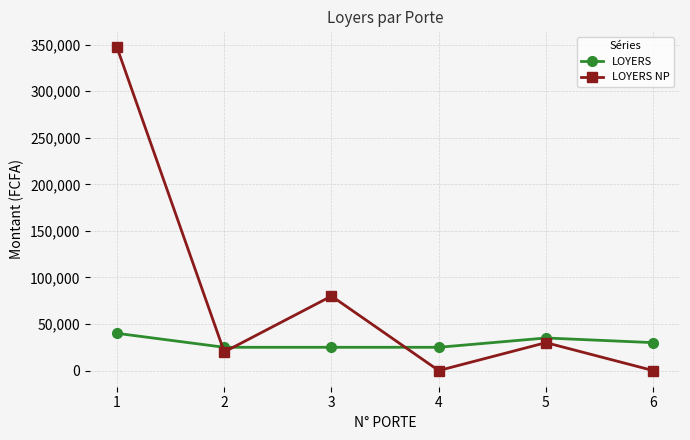

What is the average value of the LOYERS NP series?

79500